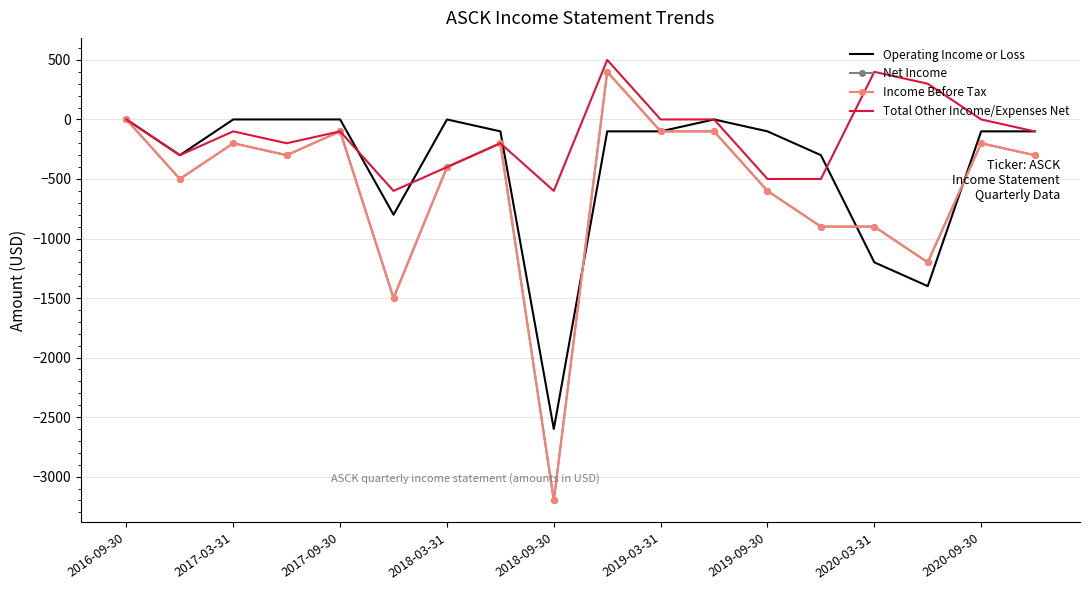

Rank the series by their maximum value, from lowest to highest.

Operating Income or Loss, Net Income, Income Before Tax, Total Other Income/Expenses Net